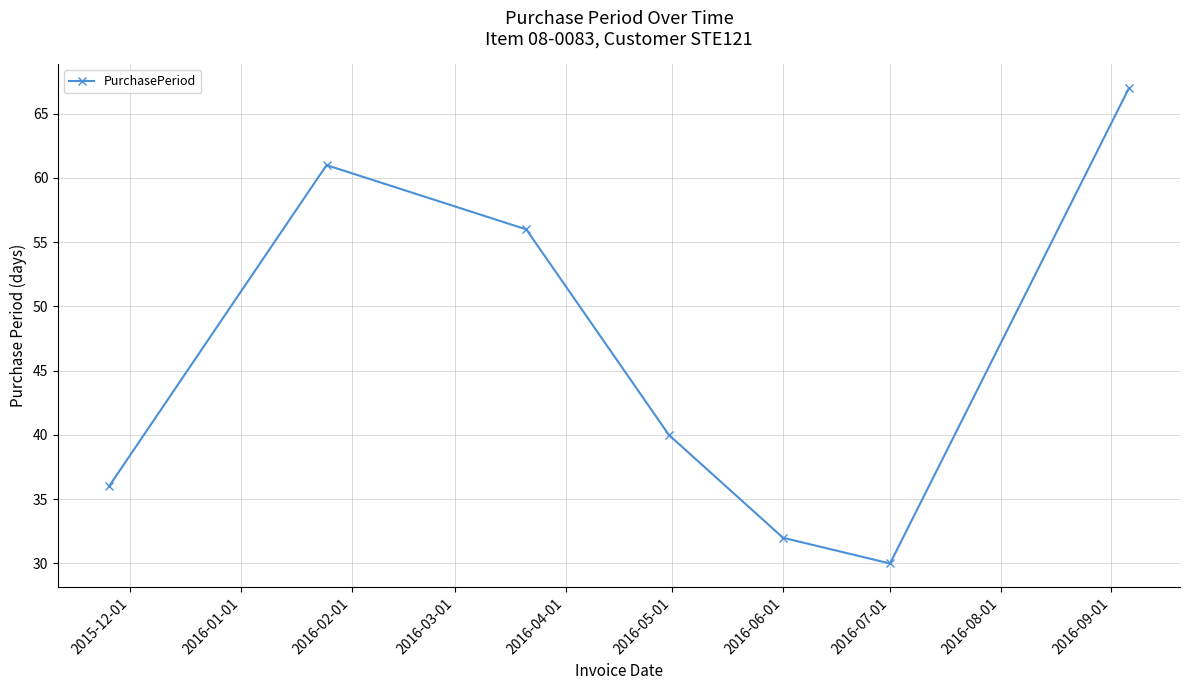

What is the difference between the maximum and second lowest values?

35